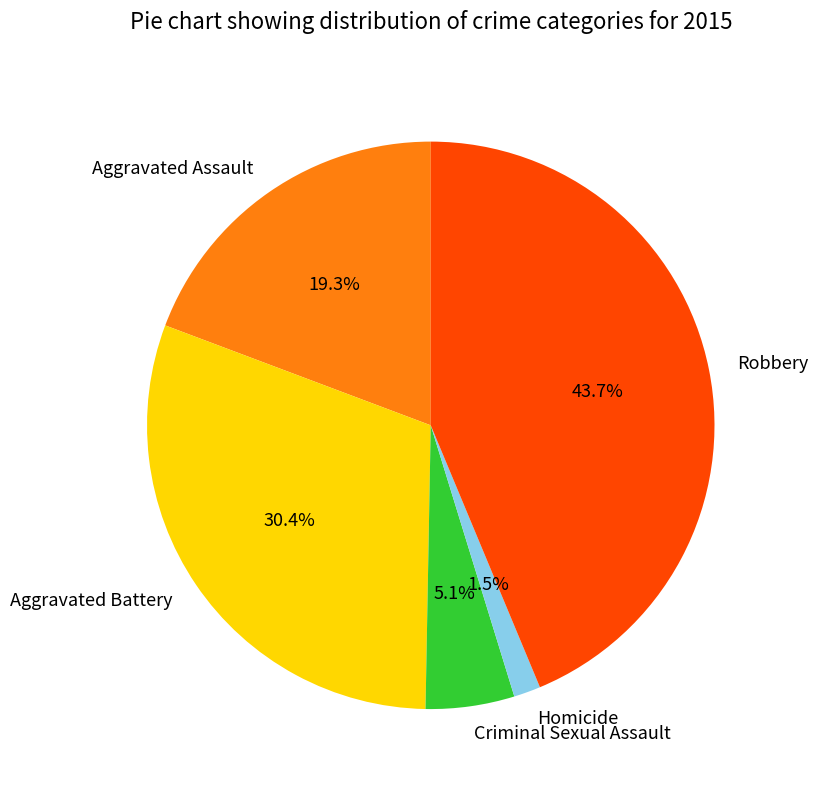

To the nearest percent, what is the combined percentage of Aggravated Assault and Robbery?

63%